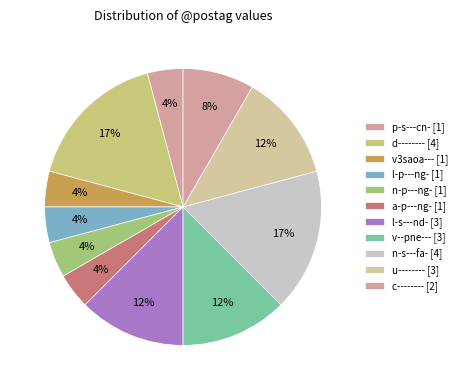

How many segments does this pie chart have?

11